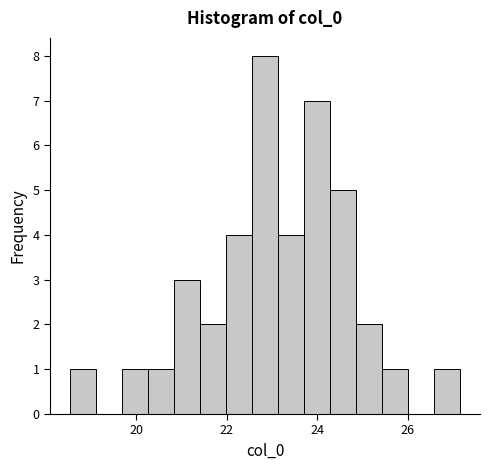

Around what value on the x-axis is the tallest bar? Give the approximate position of its centre, as read against the axis.

22.8